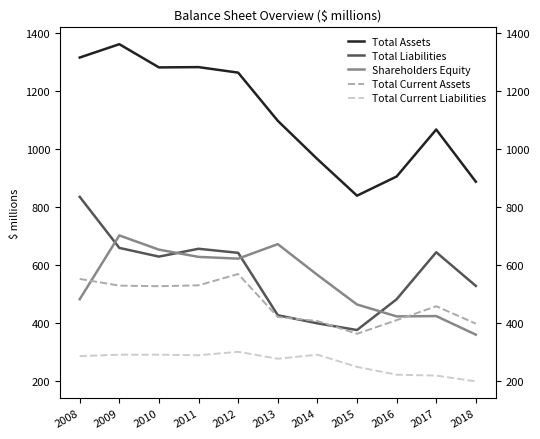

Where does the Shareholders Equity series first go above 565?

2009